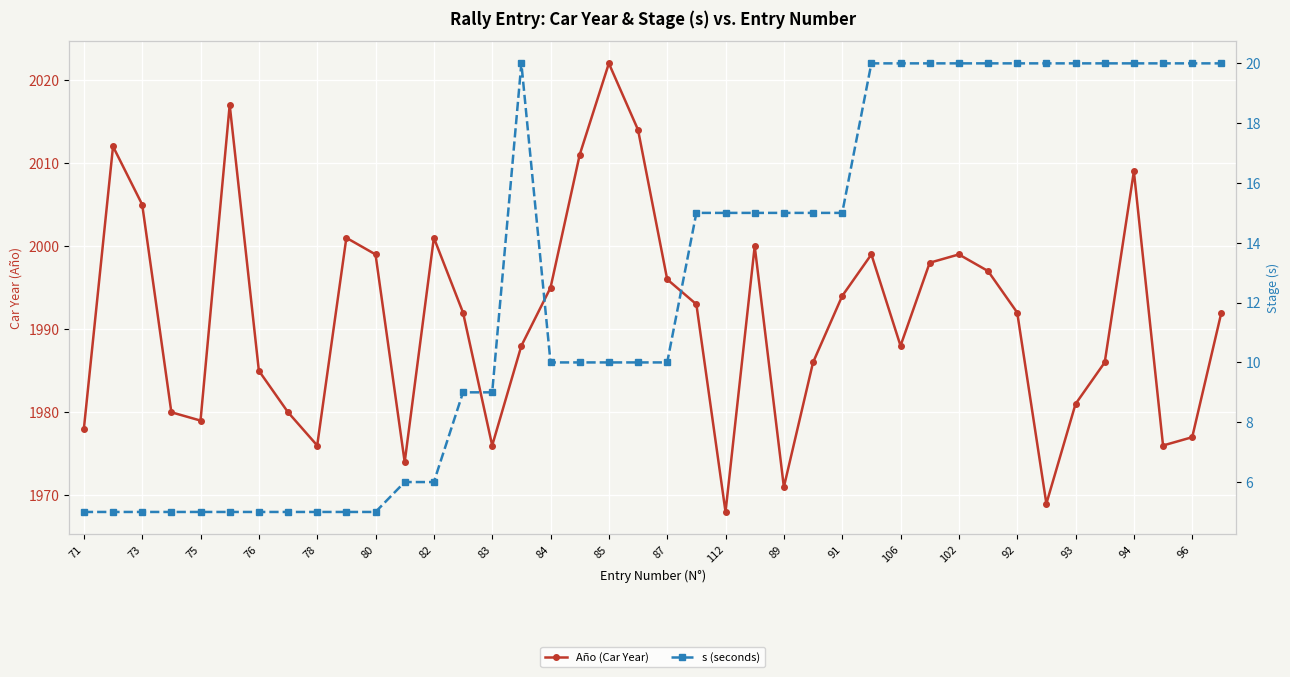

True or false: Año (Car Year) and s (seconds) intersect in this chart.

False